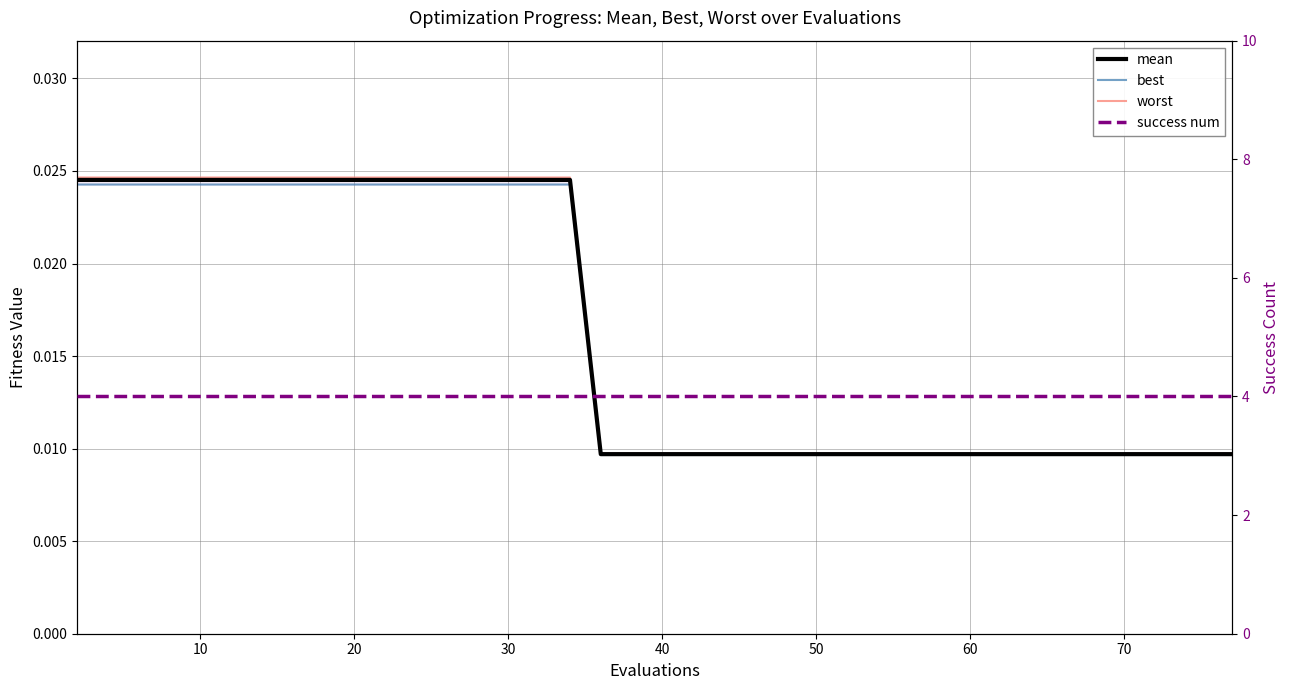

What is the sum of all success num values?

160.0